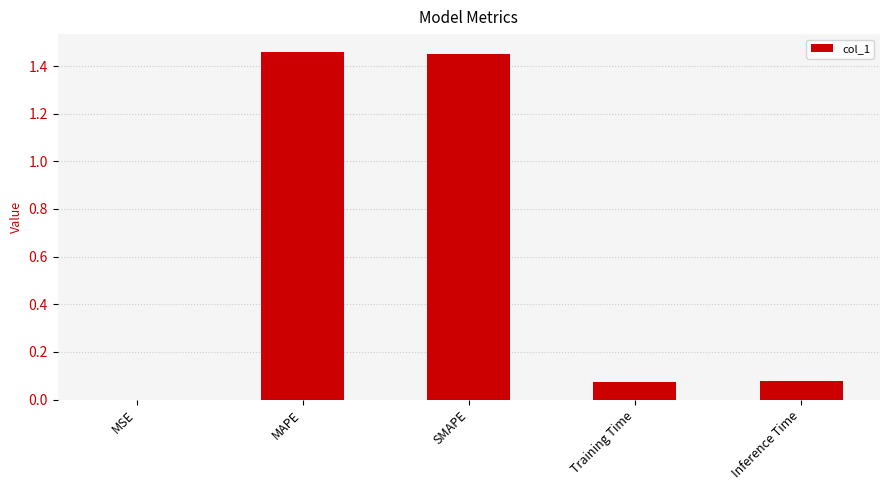

Are the bars horizontal?

No